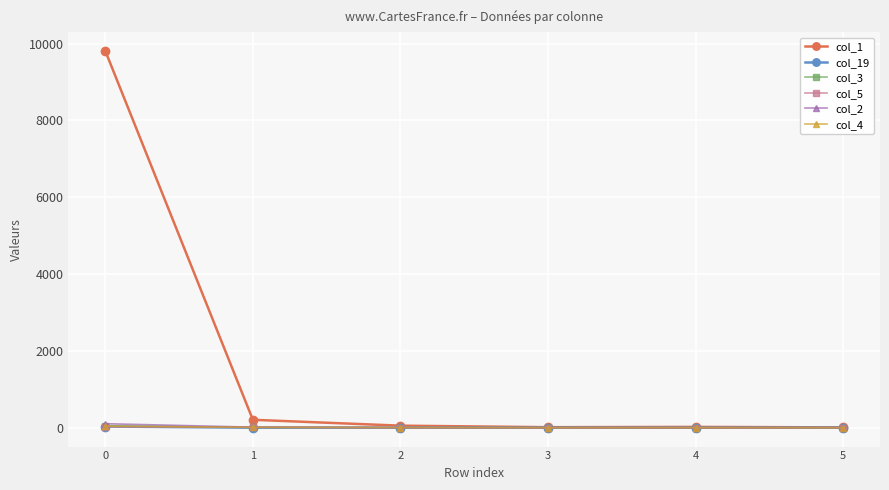

True or false: col_5 has more than 2 interior local peaks.

False